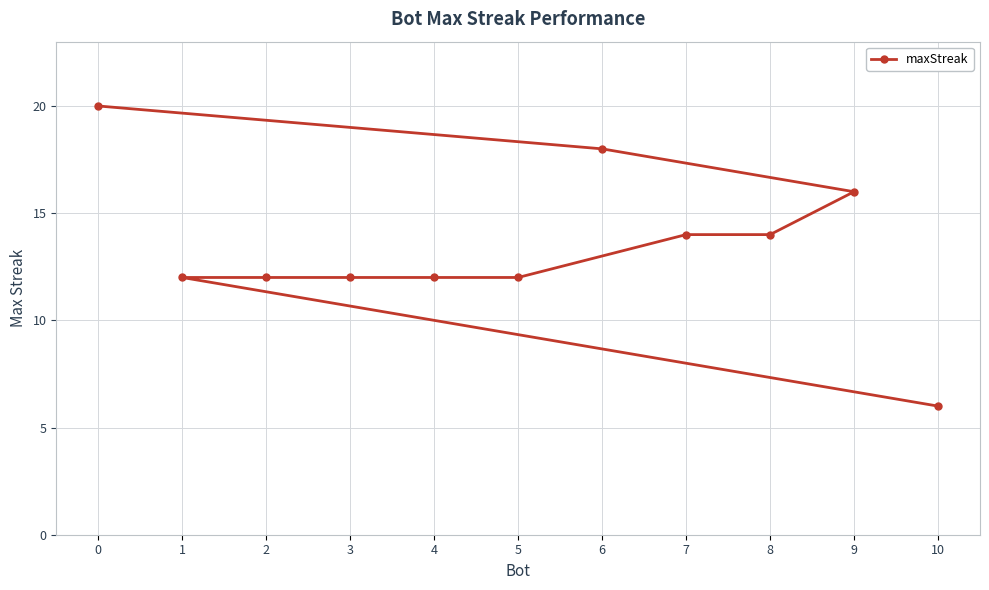

What is the value of the 3rd point from the left?

12